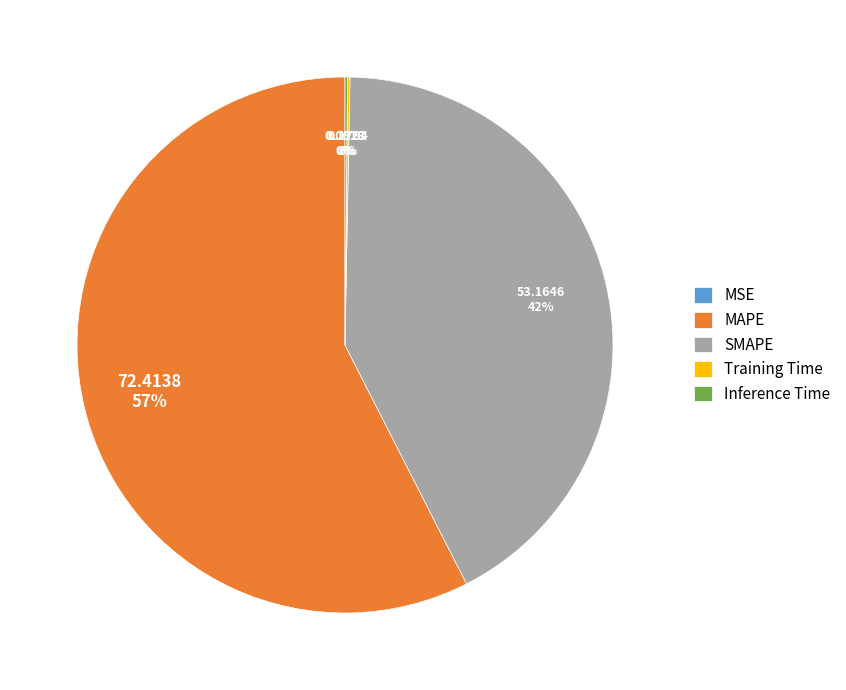

Does any single category account for the majority?

Yes